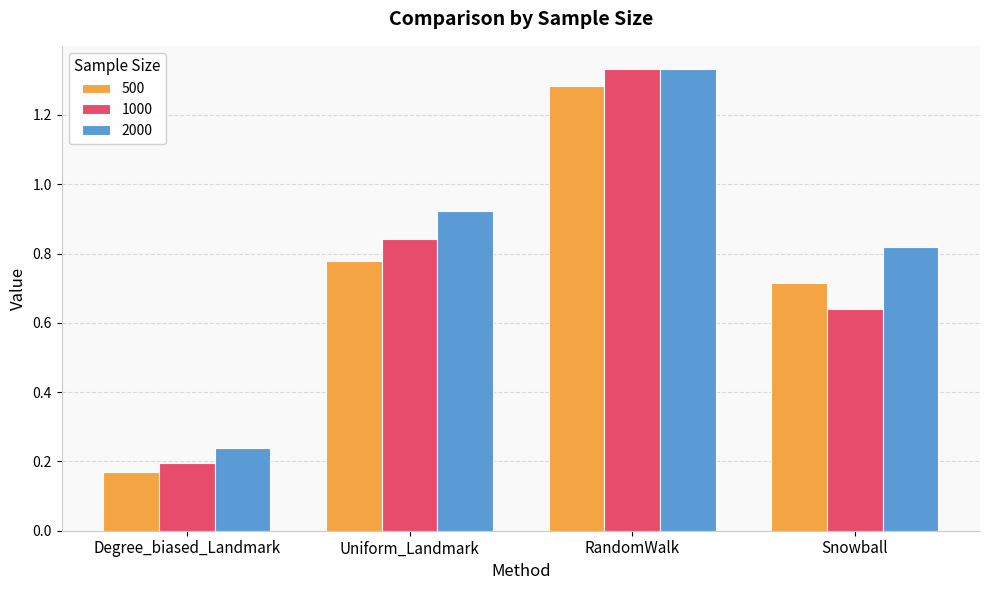

What position from the right is Degree_biased_Landmark?

4